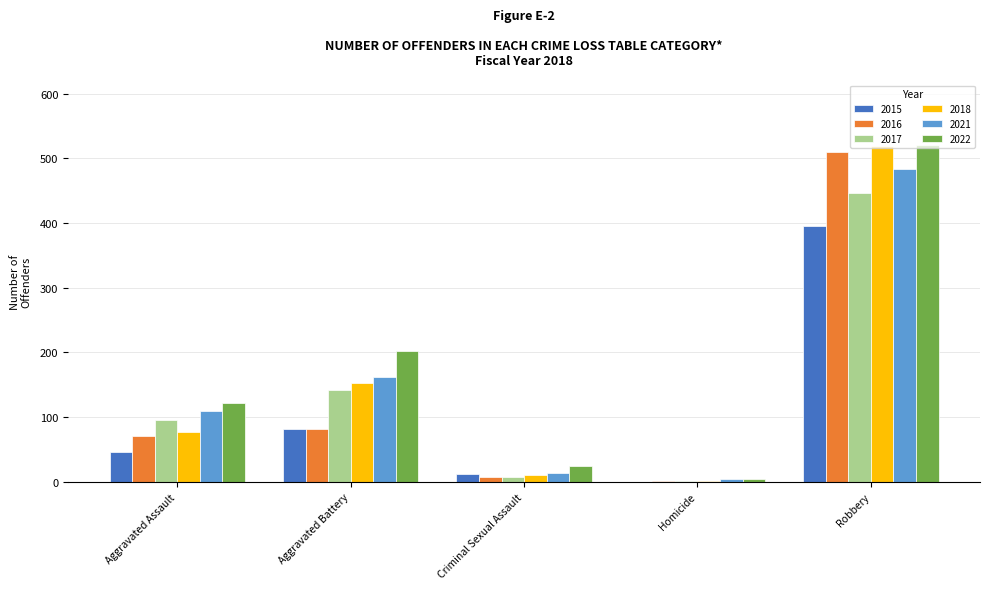

Which category has the highest value in the 2015 series?

Robbery